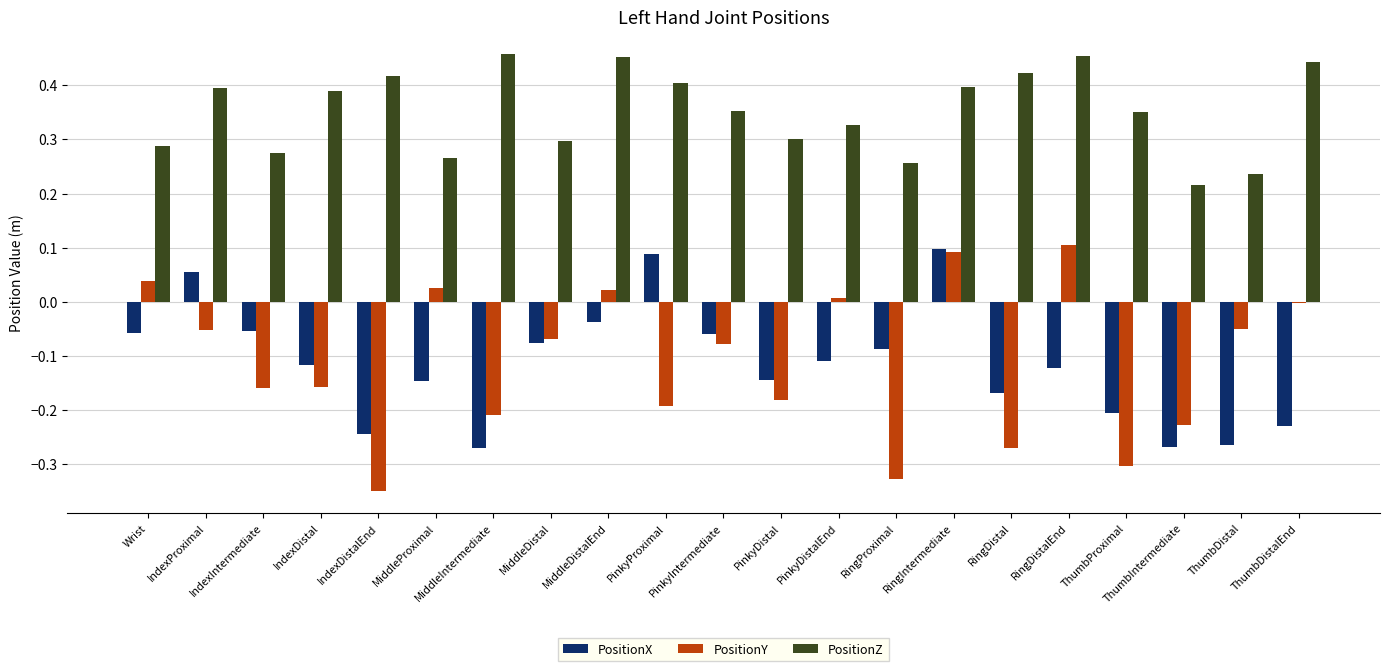

Which series has the largest range (max minus min)?

PositionY